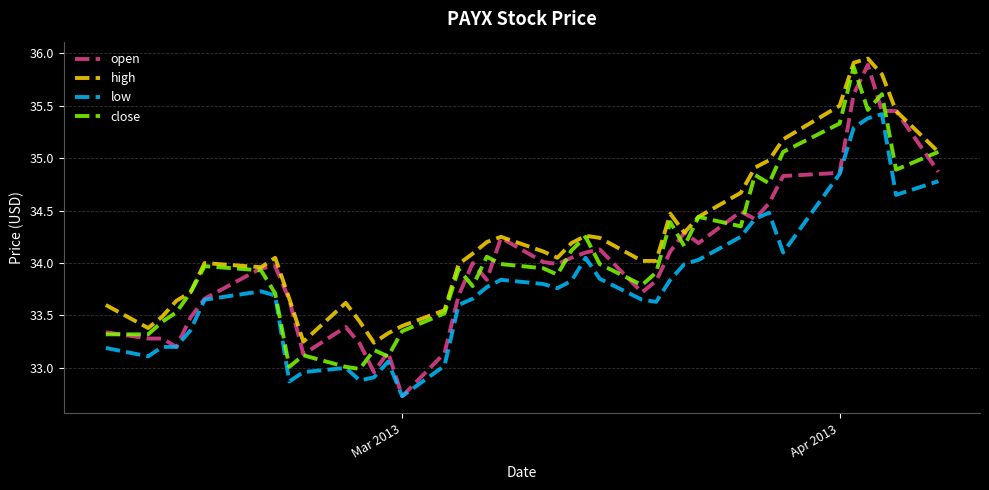

Which series has the widest spread of values?

open